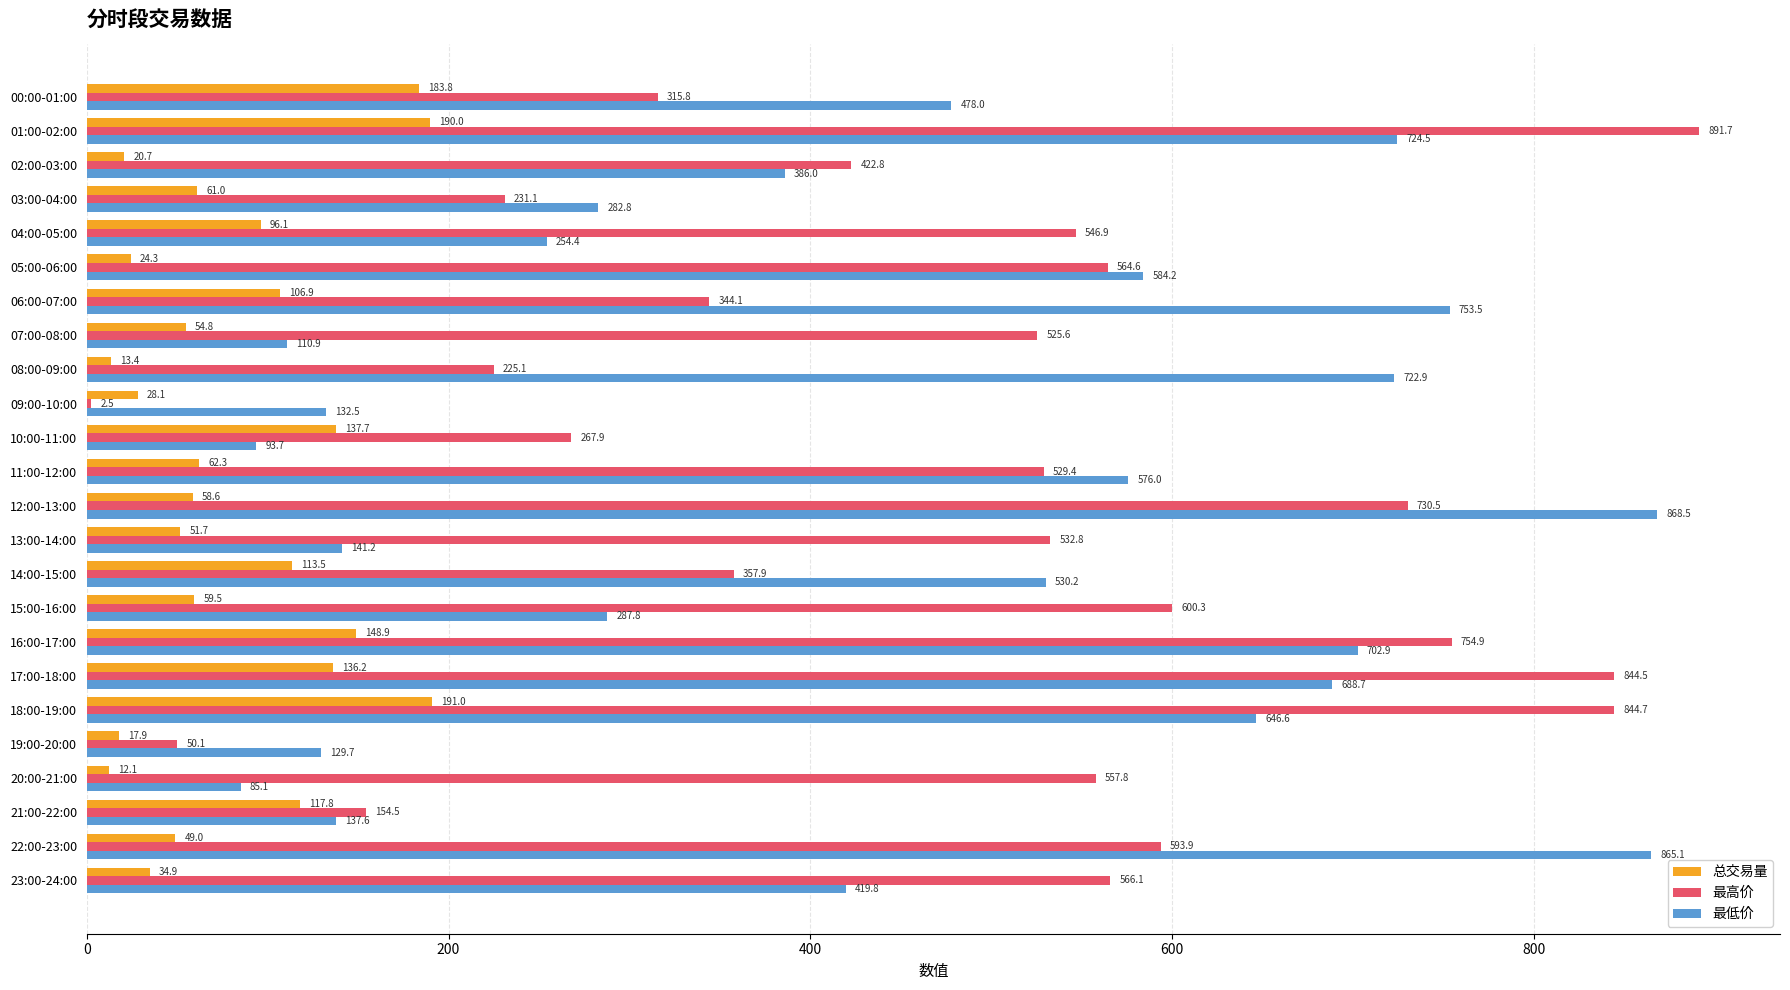

Between 05:00-06:00 and 22:00-23:00, which series saw the biggest shift?

最低价